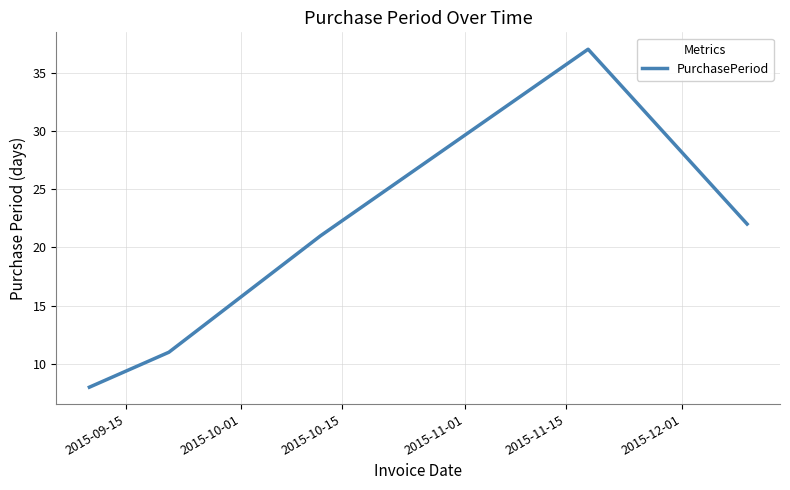

Does the chart have visible grid lines?

Yes